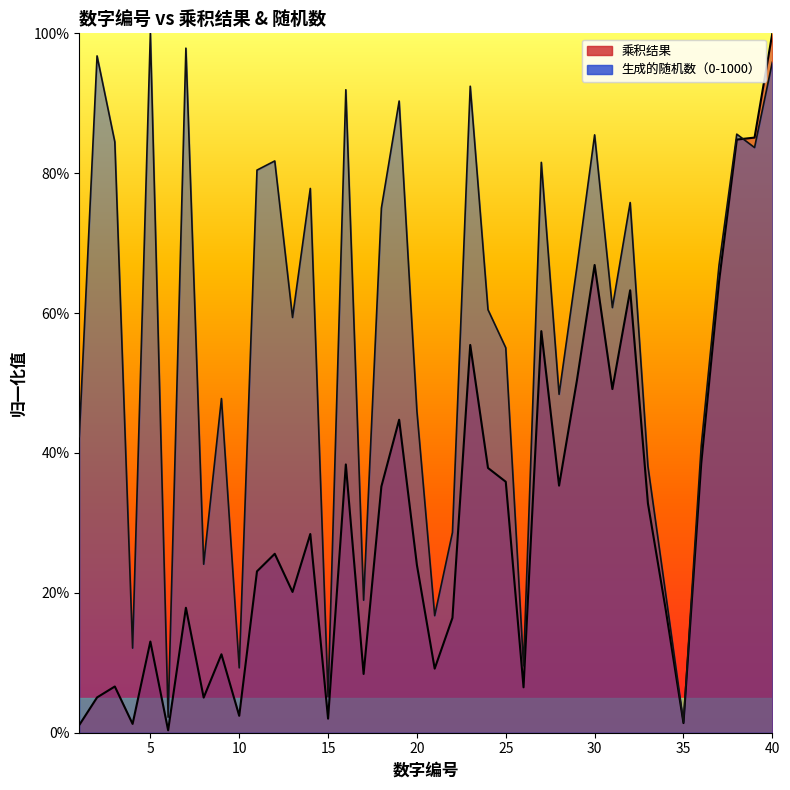

How many intersections are there between 生成的随机数（0-1000） and 乘积结果?

1